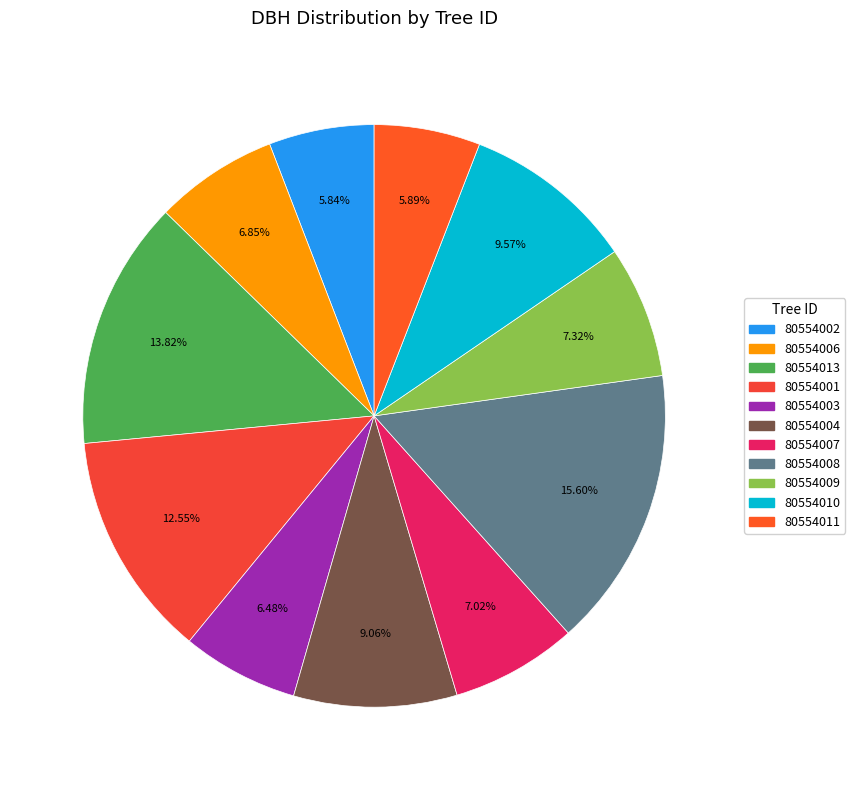

Is it true that 80554004 is 9% of the pie?

True